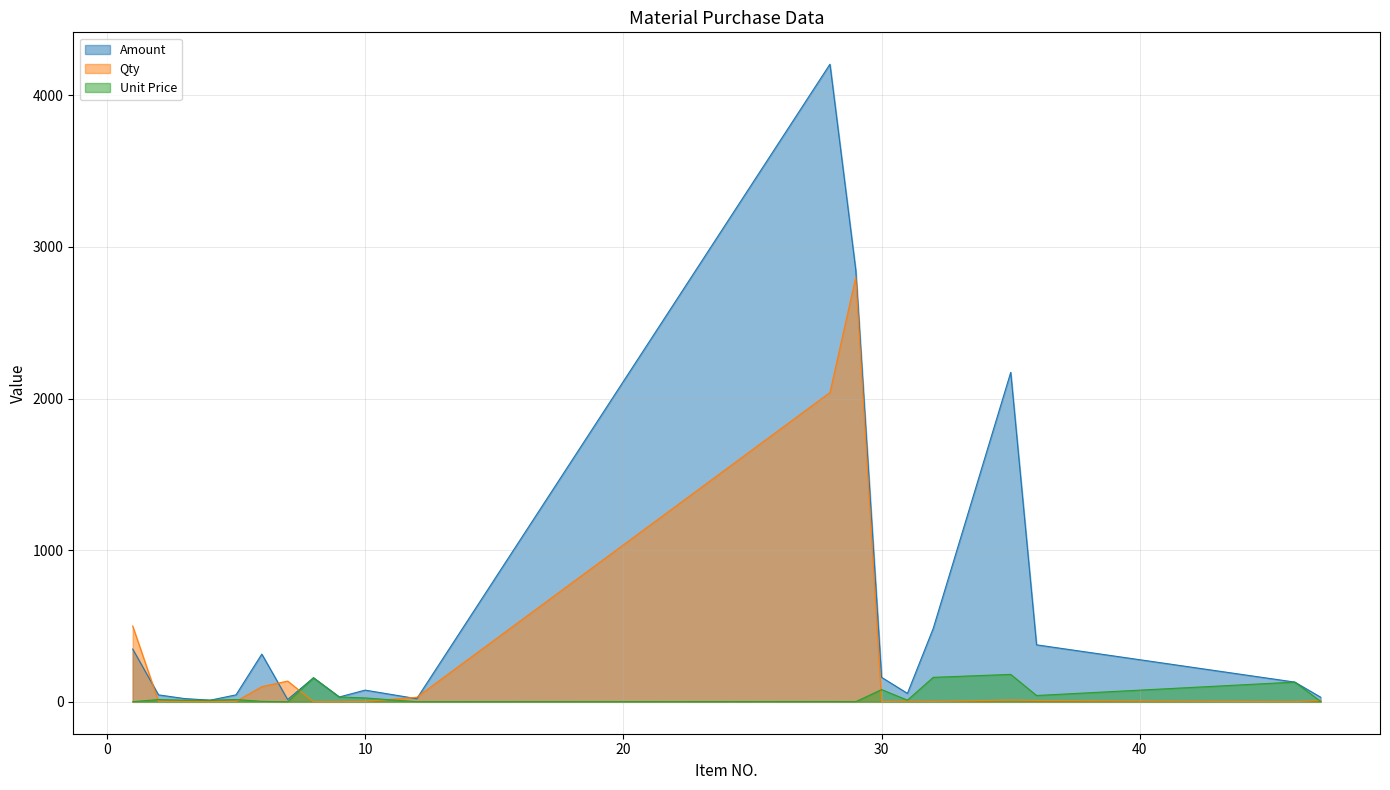

Count the number of data series in this chart.

3